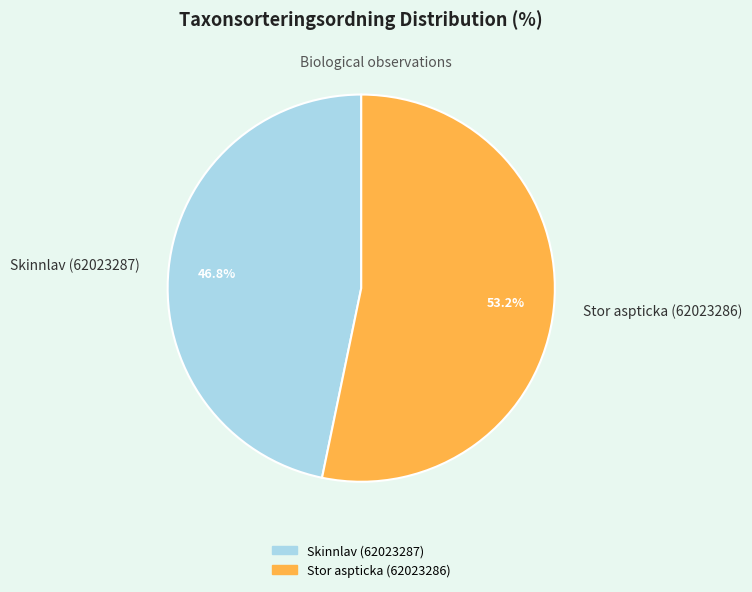

To the nearest percent, what portion does Skinnlav (62023287) represent?

47%